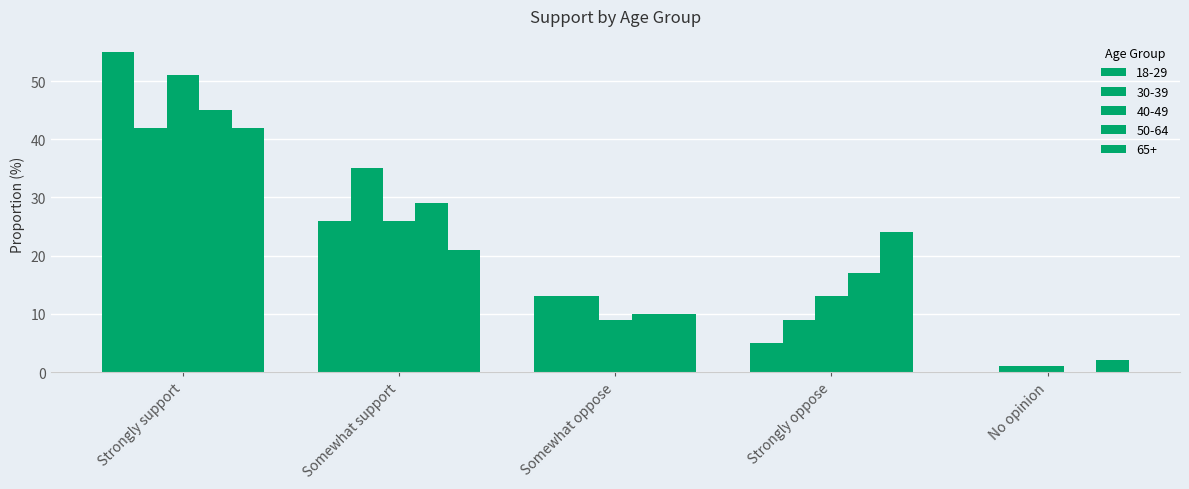

How many groups of bars are there?

5